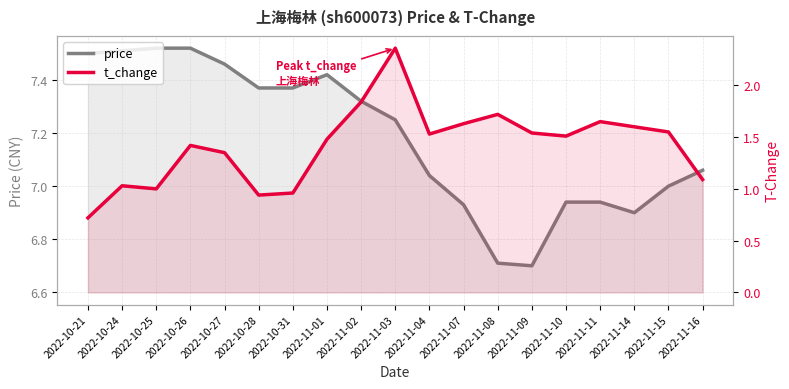

What is the difference between the t_change values at 2022-10-21 and 2022-10-24?

0.3